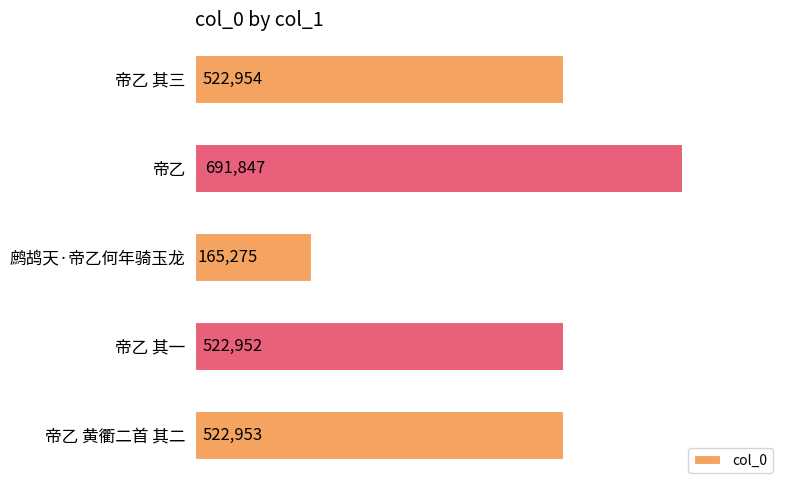

List the labels in order of value, smallest first.

鹧鸪天·帝乙何年骑玉龙, 帝乙 其一, 帝乙 黄衢二首 其二, 帝乙 其三, 帝乙